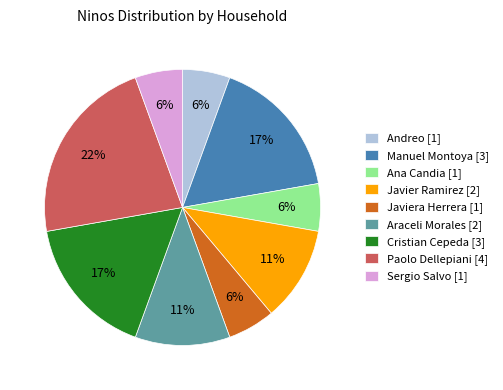

Count the number of slices in the pie.

9